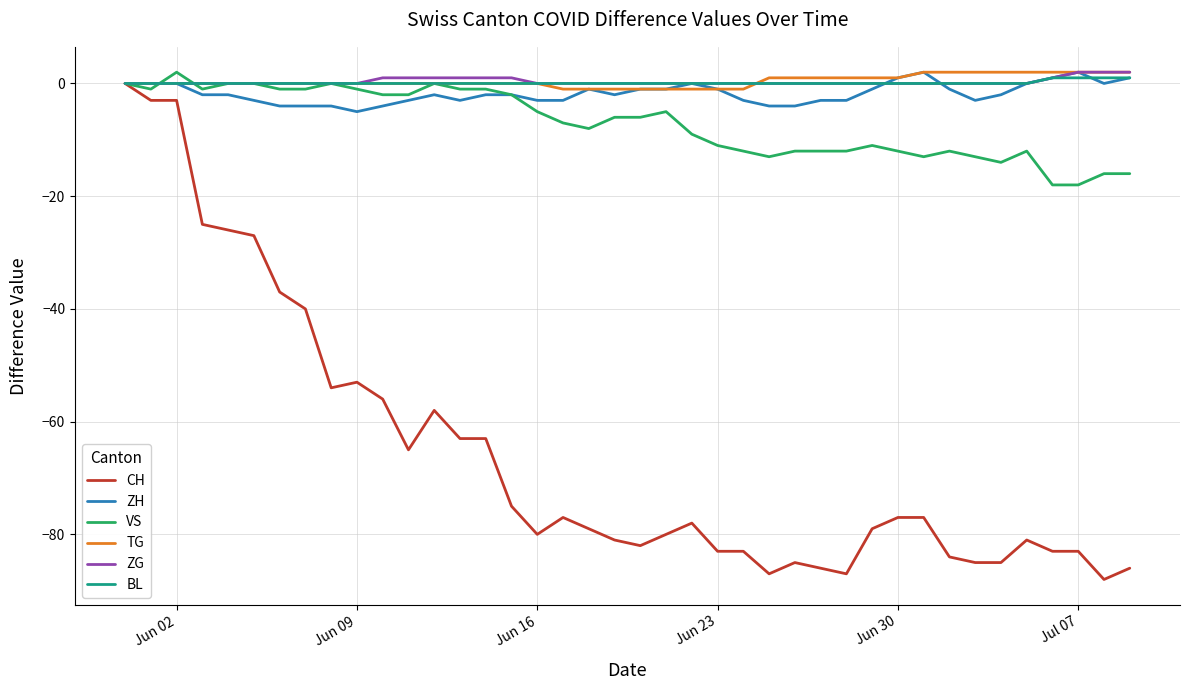

What is the smallest value displayed?

-88